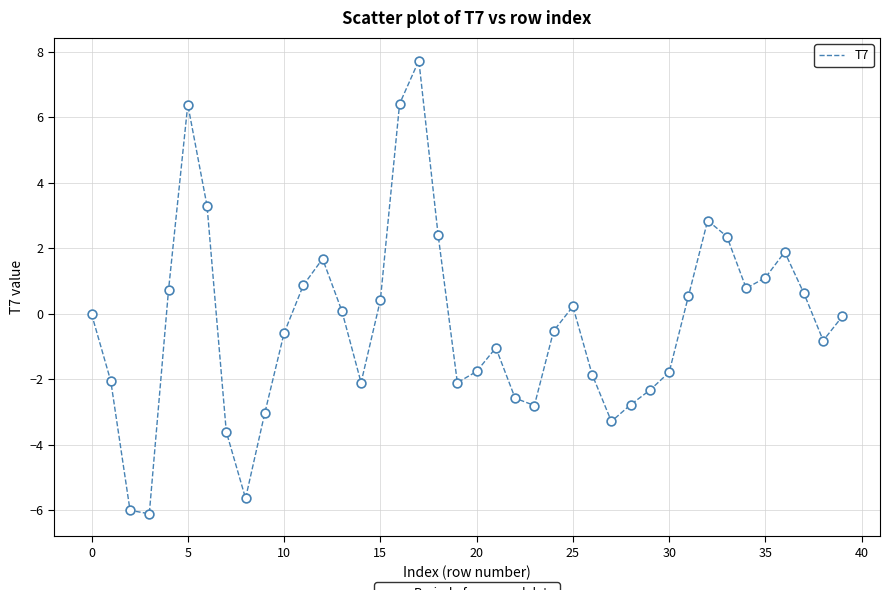

What is the maximum value shown in the chart?

7.7